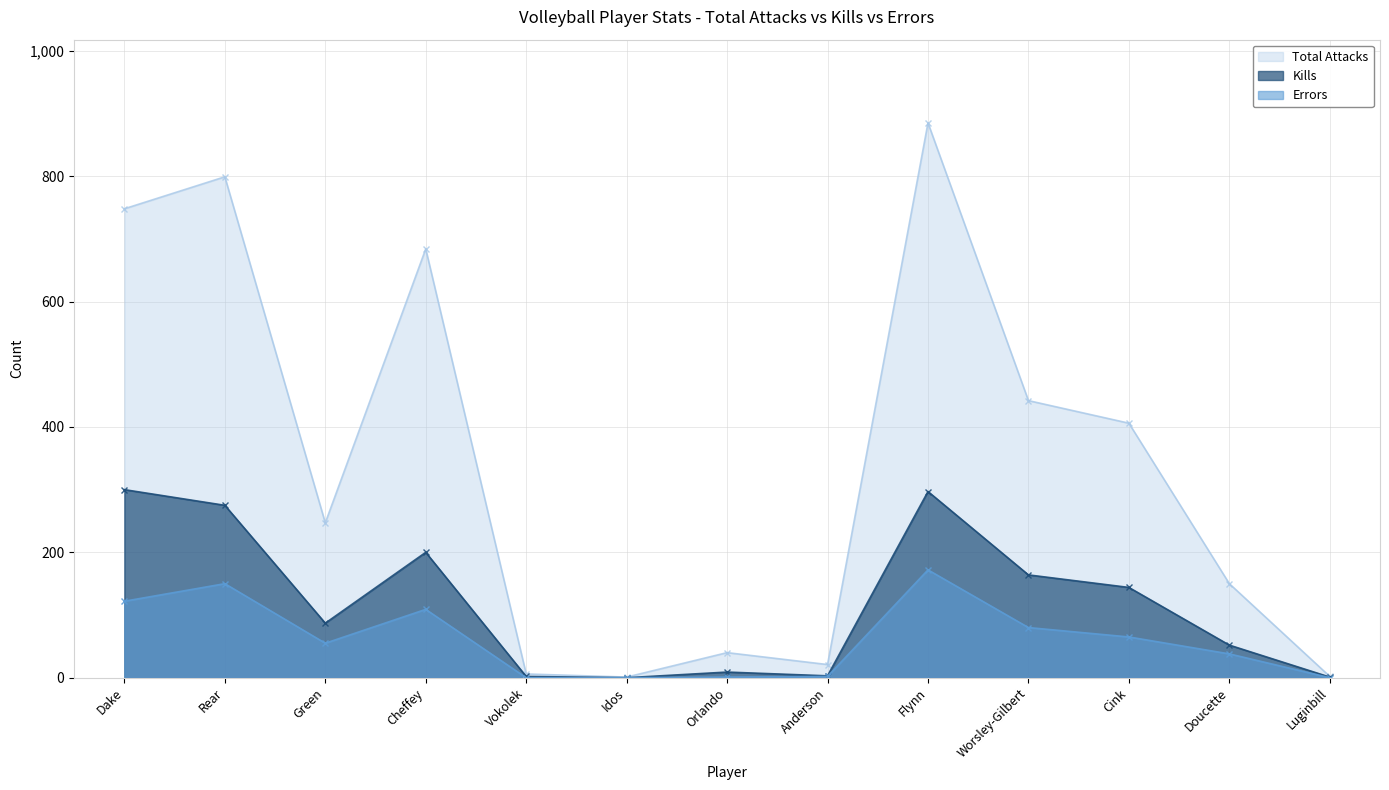

What is the value of the Kills point at the 11th from the left?

144